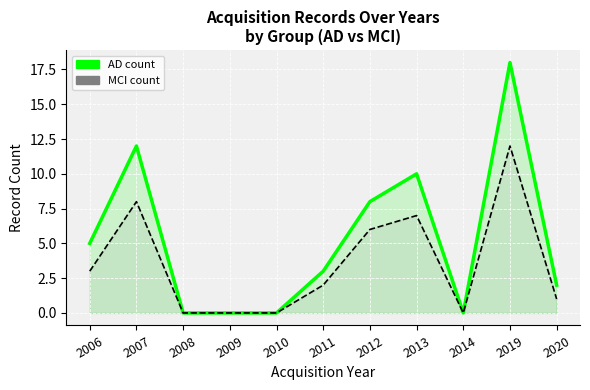

True or false: MCI count has more than 0 points higher than both neighbors.

True